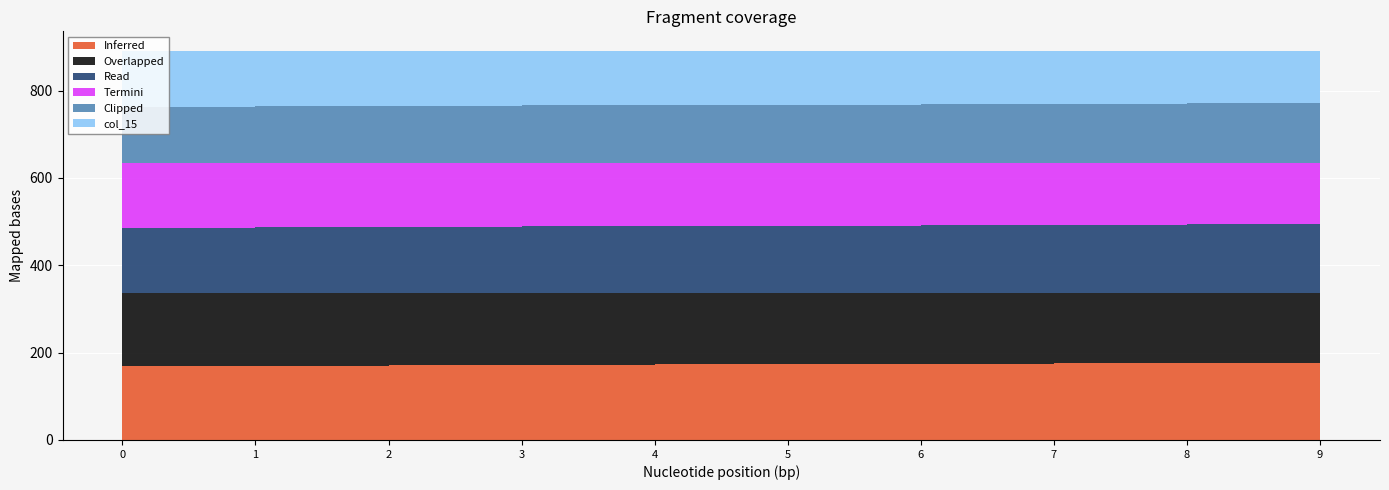

Reading left to right, extract all data points from this chart.

col_10: 0=169.0	1=170.0	2=171.0	3=172.0	4=173.0	5=174.0	6=175.0	7=176.0	8=177.0	9=178.0
col_11: 0=168.0	1=167.0	2=166.0	3=165.0	4=164.0	5=163.0	6=162.0	7=161.0	8=160.0	9=159.0
col_12: 0=149.0	1=150.0	2=151.0	3=152.0	4=153.0	5=154.0	6=155.0	7=156.0	8=157.0	9=158.0
col_13: 0=148.0	1=147.0	2=146.0	3=145.0	4=144.0	5=143.0	6=142.0	7=141.0	8=140.0	9=139.0
col_14: 0=129.0	1=130.0	2=131.0	3=132.0	4=133.0	5=134.0	6=135.0	7=136.0	8=137.0	9=138.0
col_15: 0=128.0	1=127.0	2=126.0	3=125.0	4=124.0	5=123.0	6=122.0	7=121.0	8=120.0	9=119.0